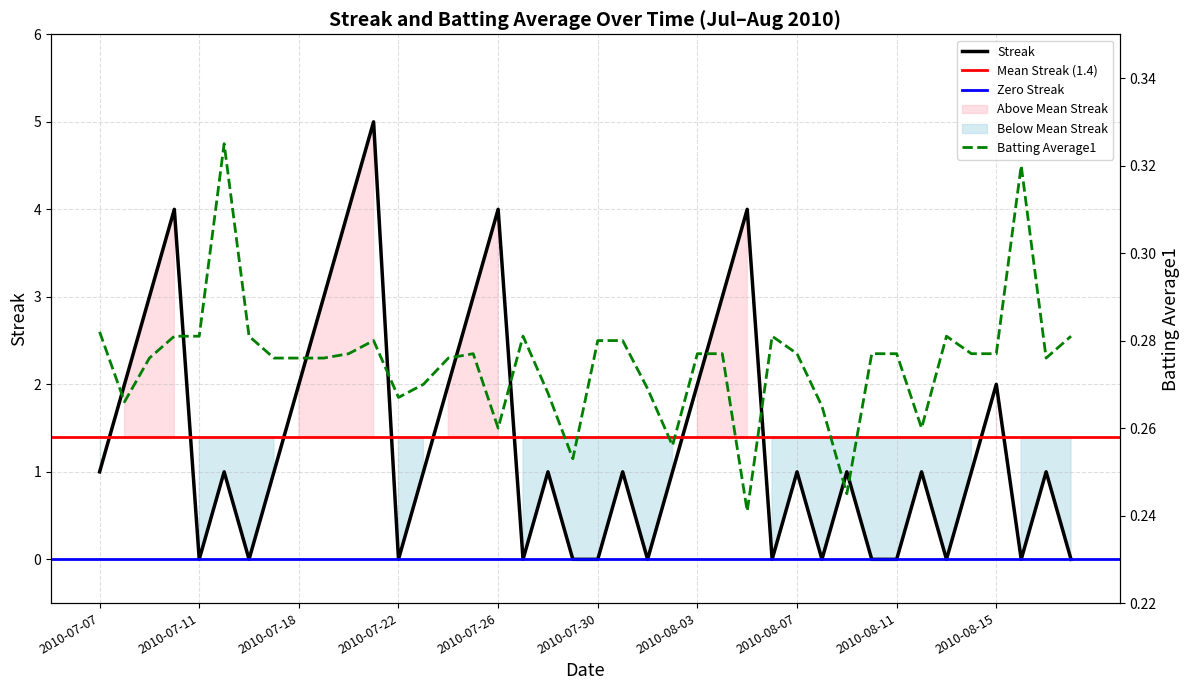

Count the Batting Average1 values in the range 0 to 1.

40